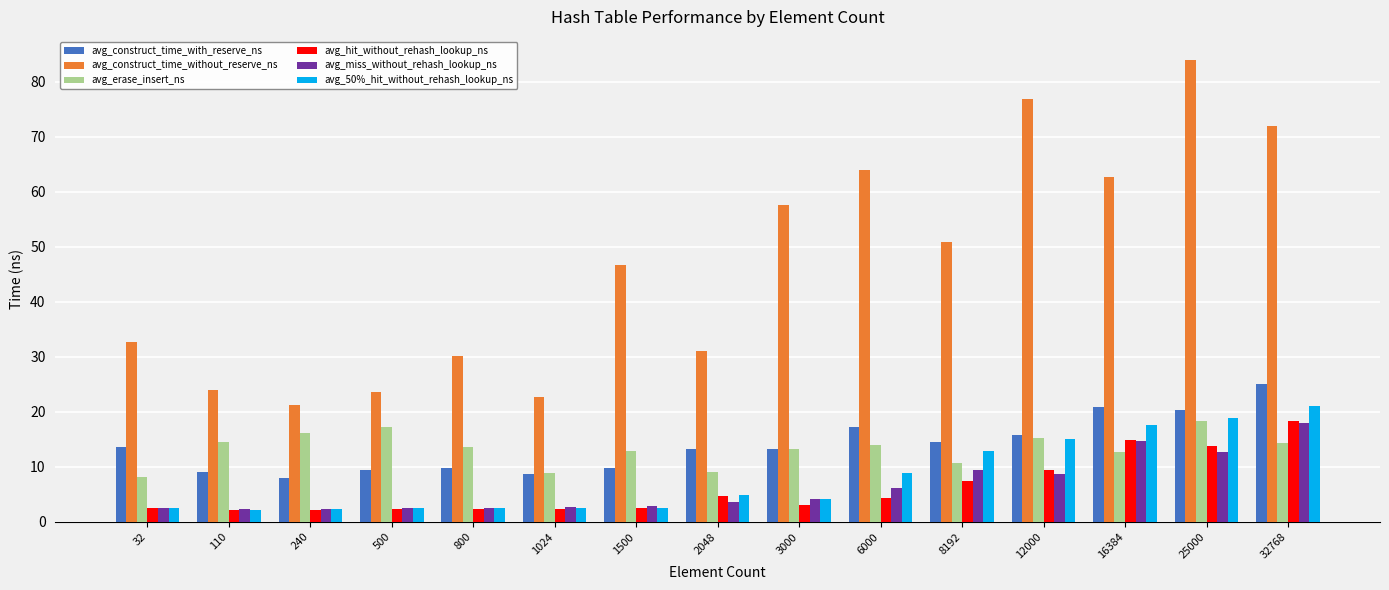

What is the value of the avg_hit_without_rehash_lookup_ns bar at the 11th from the left?

7.5